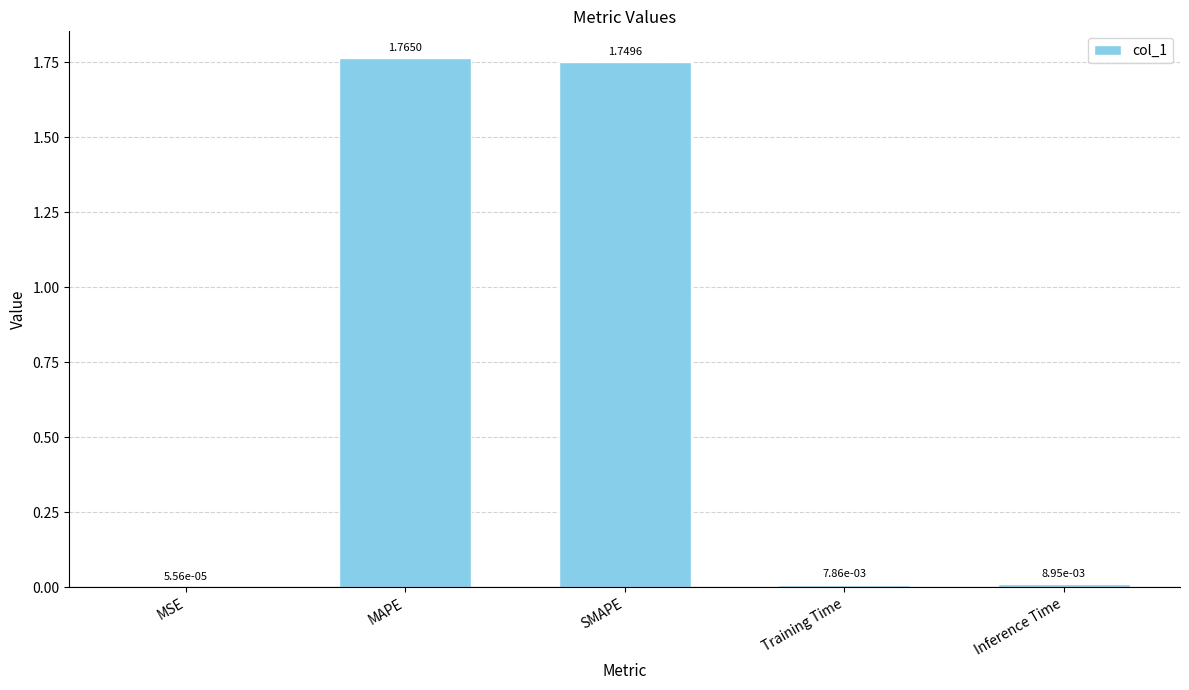

Is it true that the value at MAPE is 2.6?

False